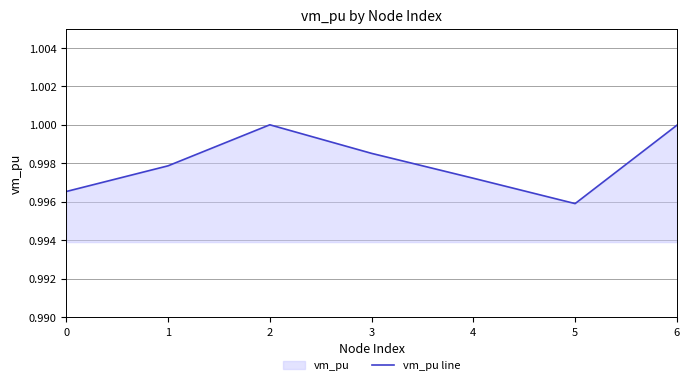

What value does the data have at 4?

1.0